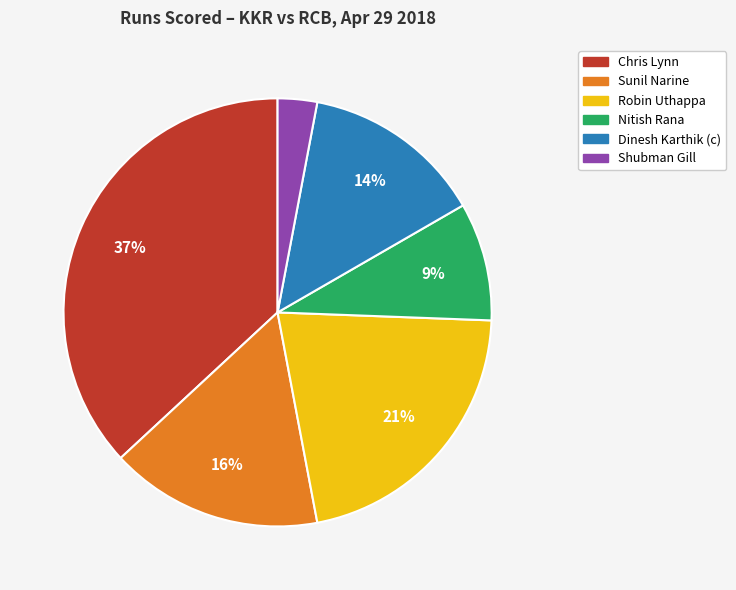

Does any single category account for the majority?

No